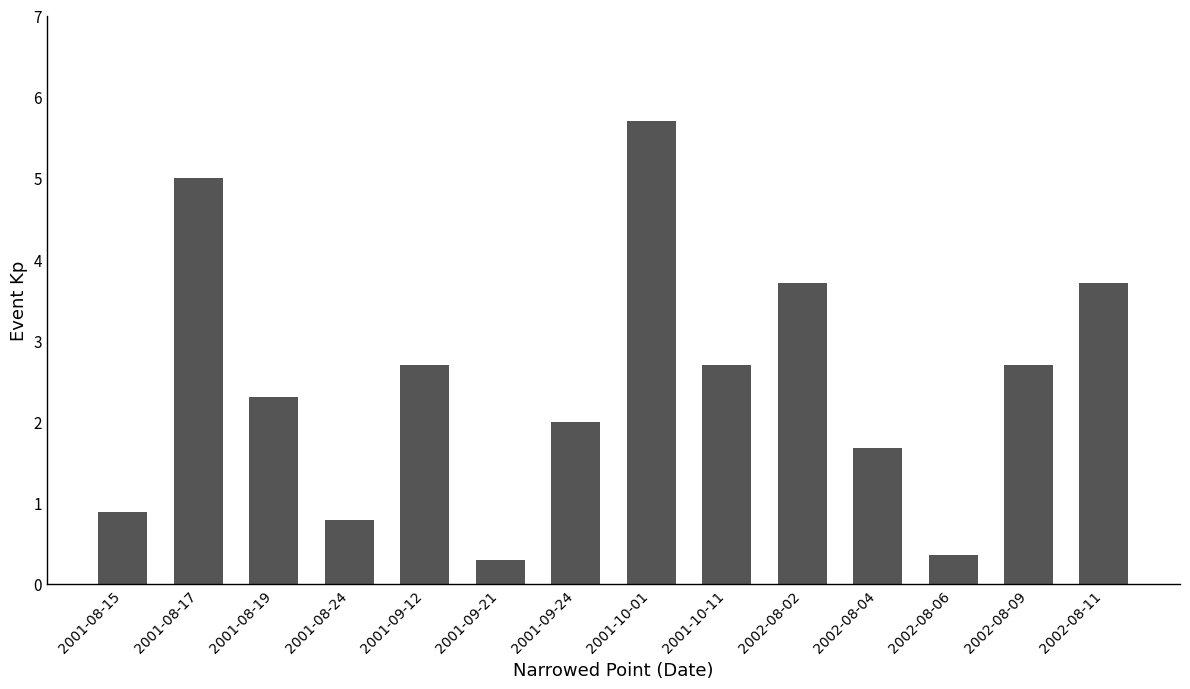

Which has a higher value, 2002-08-04 or 2002-08-06?

2002-08-04